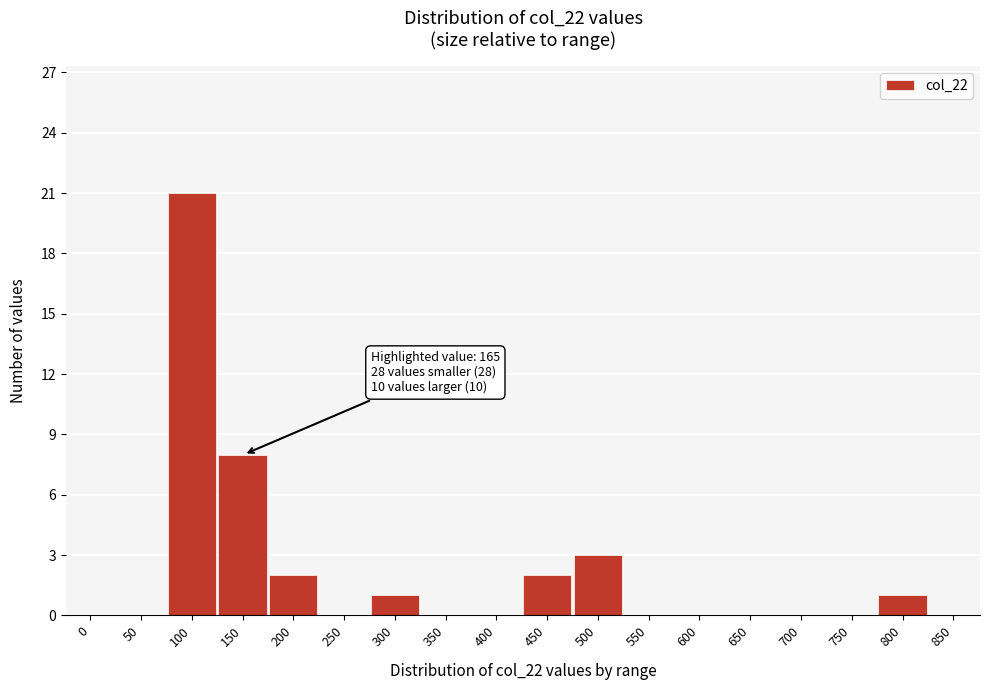

Reading right to left, list all the values displayed in this chart.

850=0	800=1	750=0	700=0	650=0	600=0	550=0	500=3	450=2	400=0	350=0	300=1	250=0	200=2	150=8	100=21	50=0	0=0